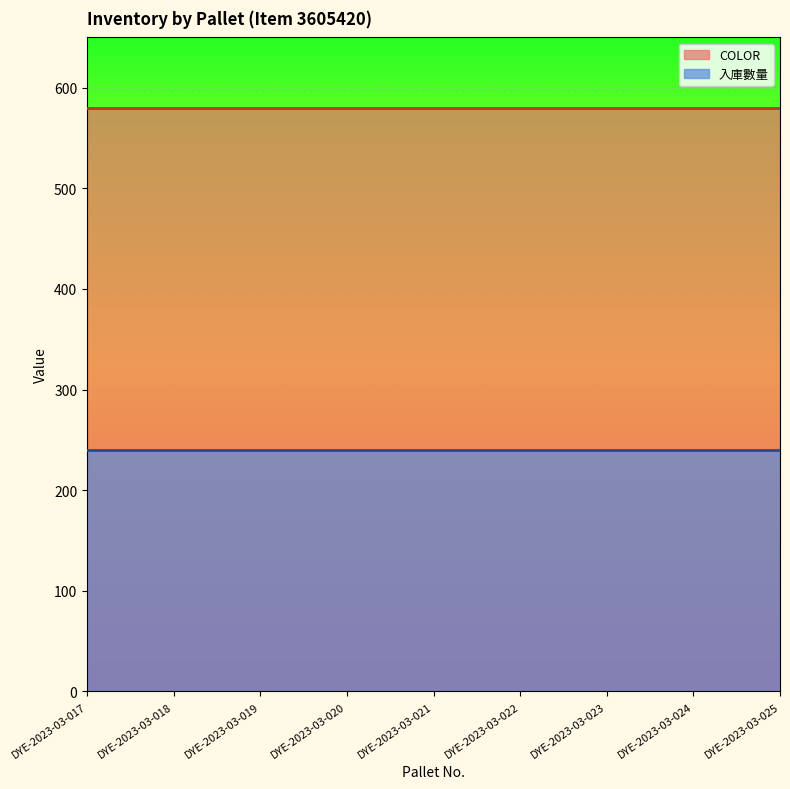

Rank the series at DYE-2023-03-018 from highest to lowest value.

COLOR, 入庫數量